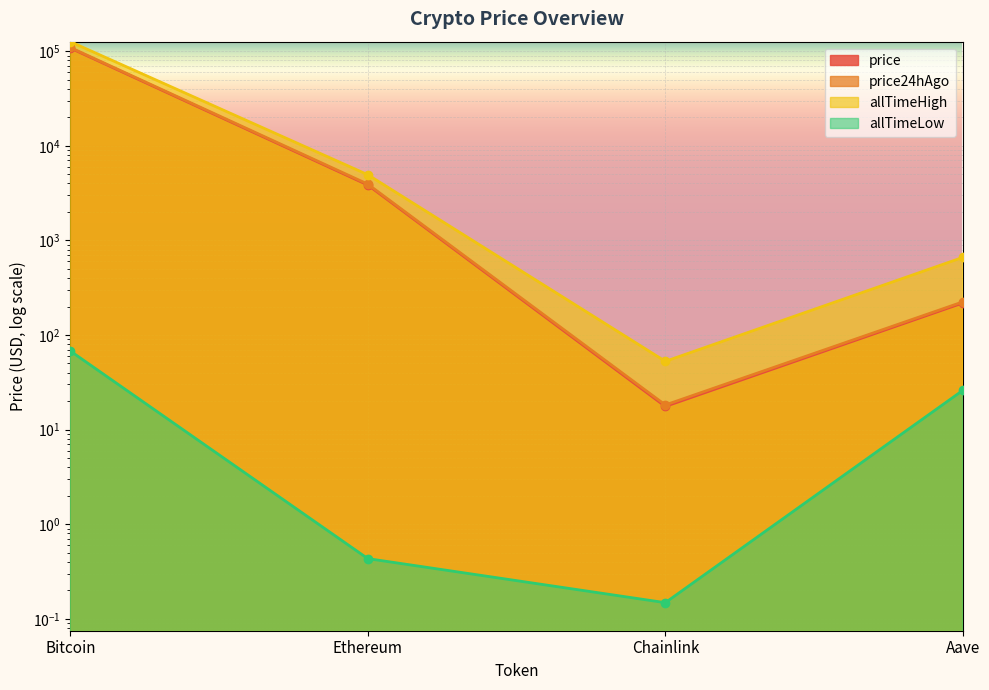

Rank the series by their maximum value, from highest to lowest.

allTimeHigh, price24hAgo, price, allTimeLow